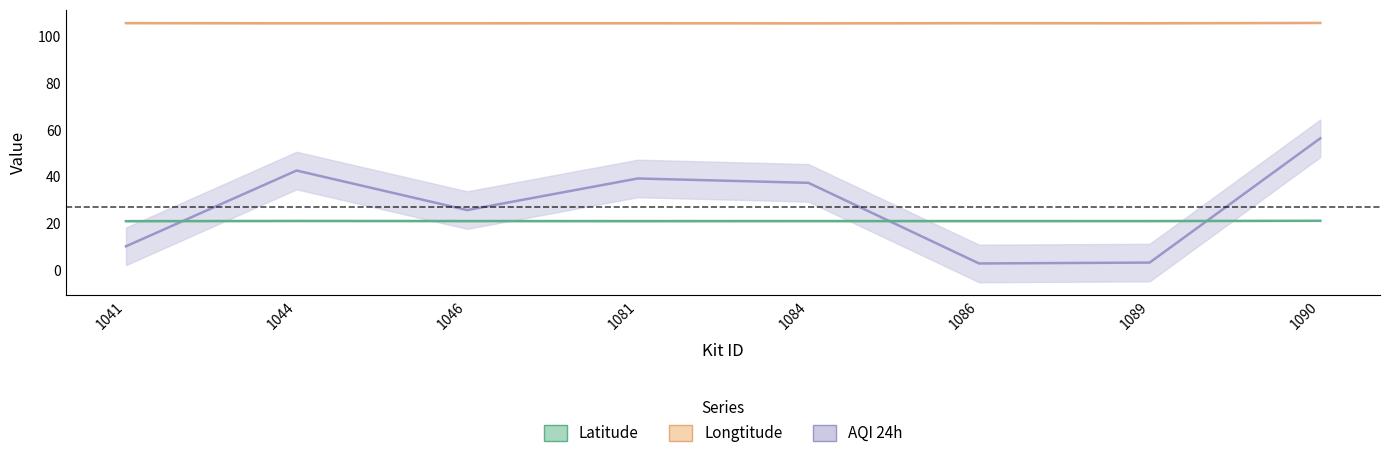

True or false: Latitude and Longtitude intersect in this chart.

False